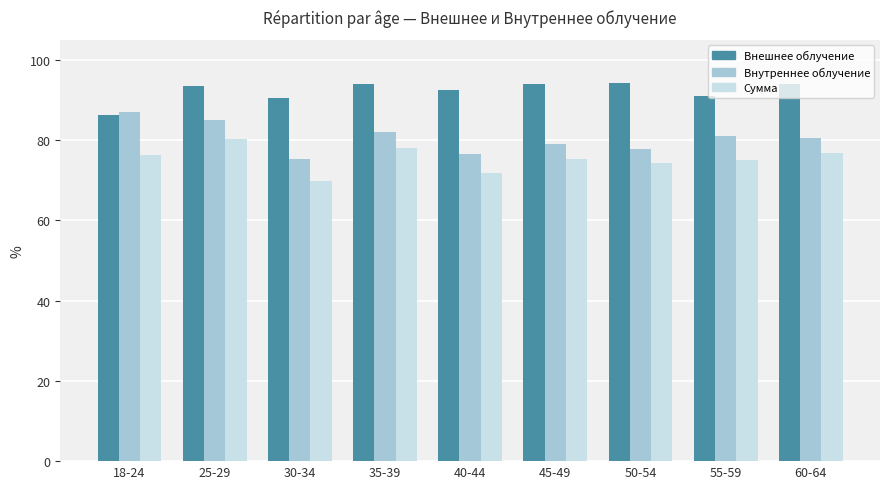

What is the sum of all Внешнее облучение values?

829.8